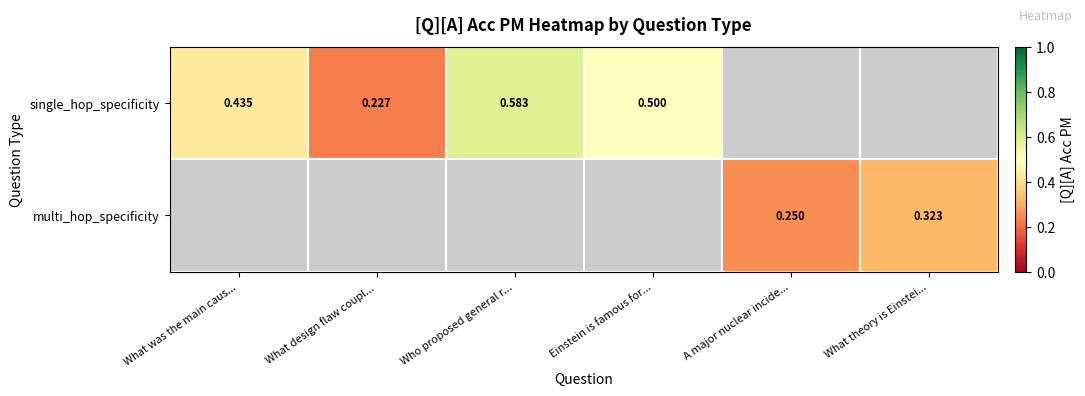

What is the difference between the multi_hop_specificity values at A major nuclear incide... and What theory is Einstei...?

0.1